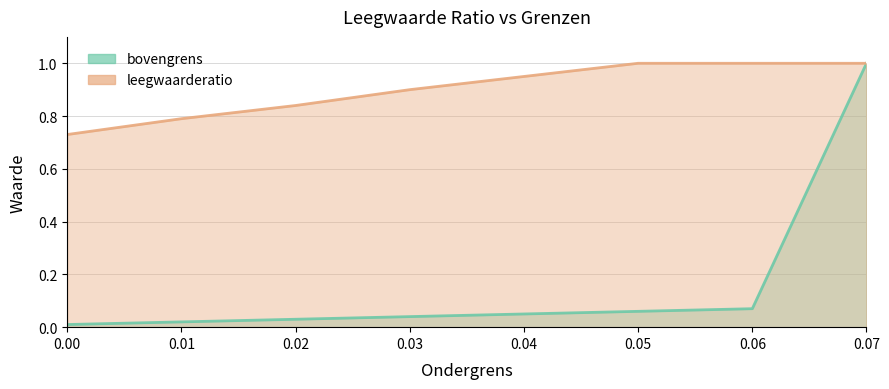

True or false: bovengrens and leegwaarderatio cross at least once.

False